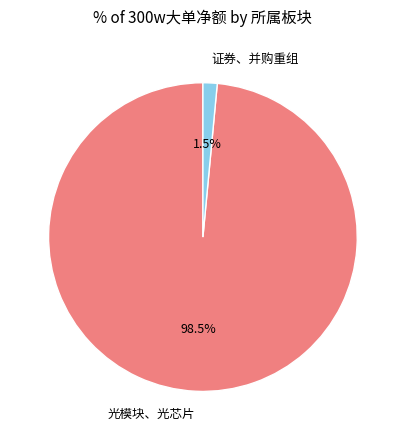

What is the largest slice in the pie chart?

光模块、光芯片